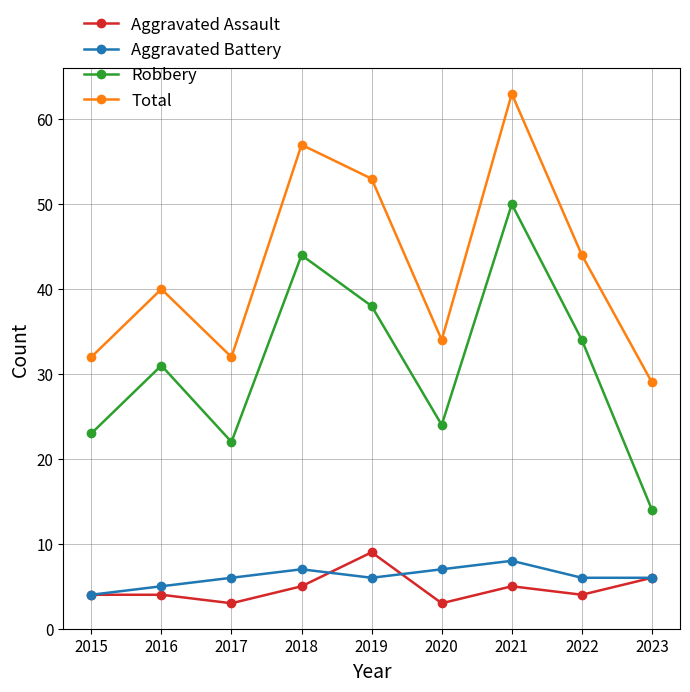

What is the smallest value displayed?

3